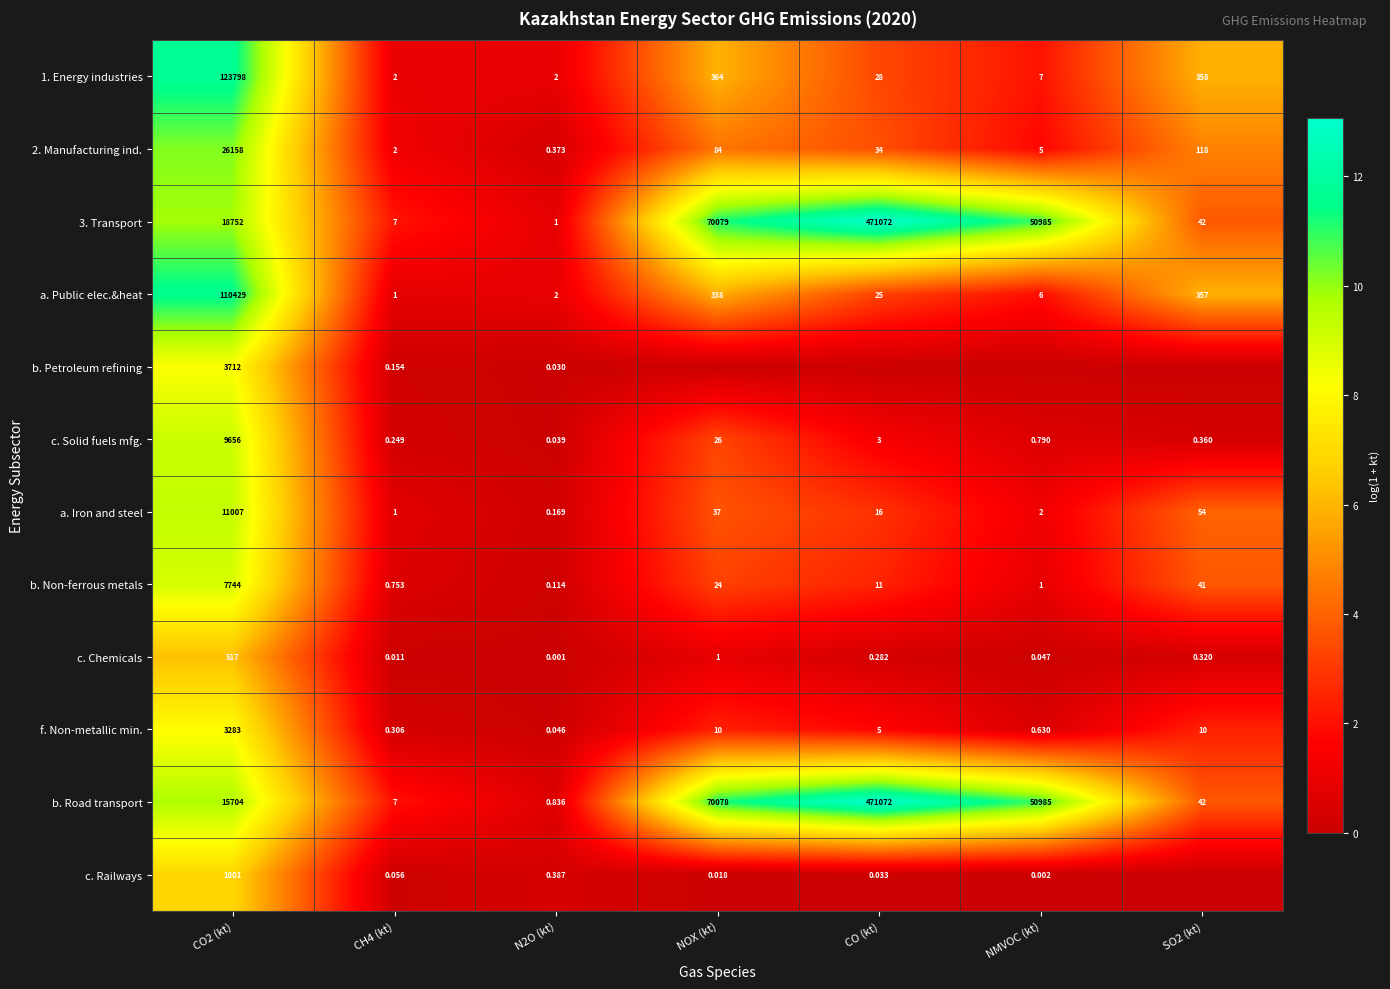

At which label is 1. Energy industries closest to 61900?

NOX (kt)